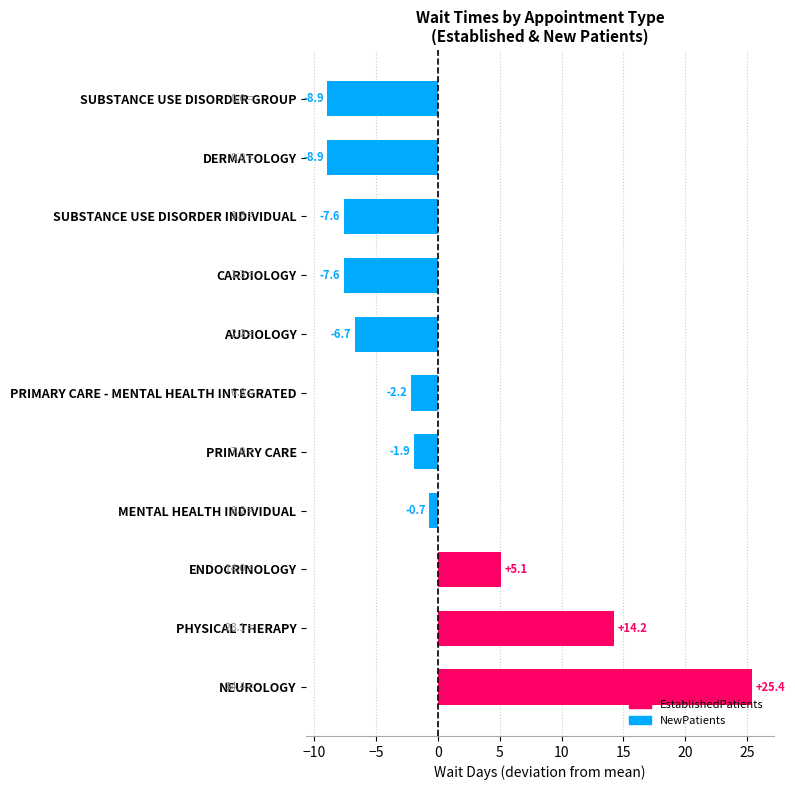

Count the number of values greater than -2.

5